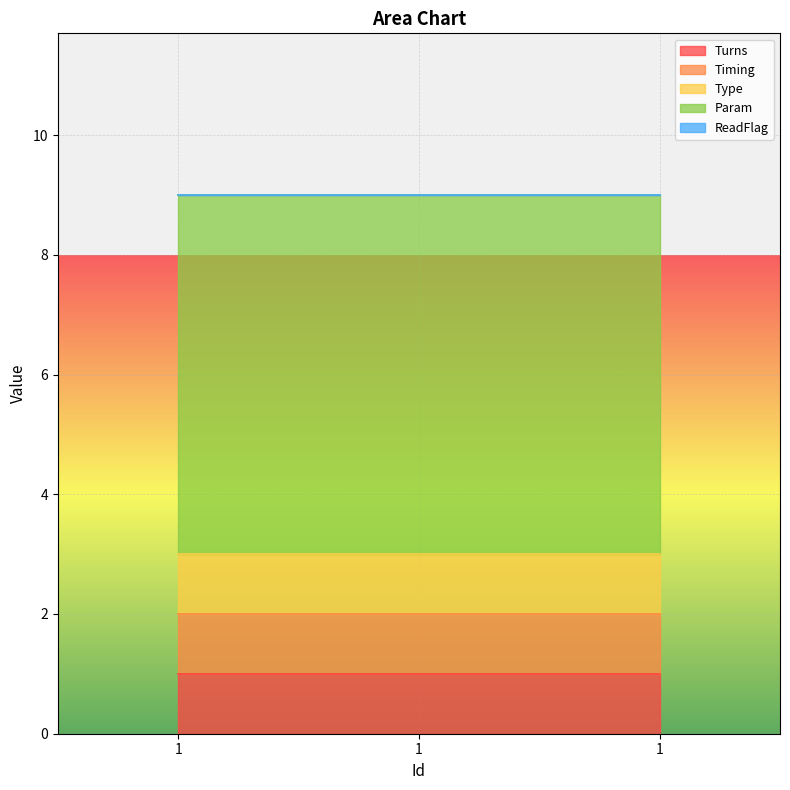

At which label does Turns reach its minimum?

1